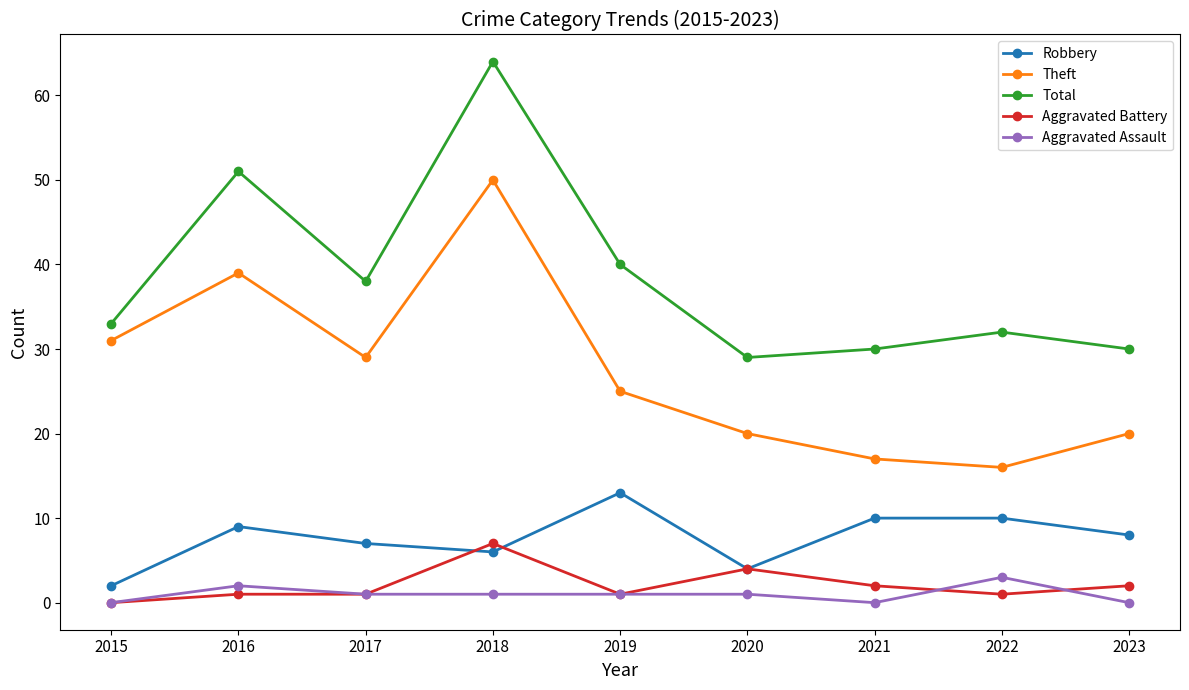

What is the sum of all Aggravated Assault values?

9